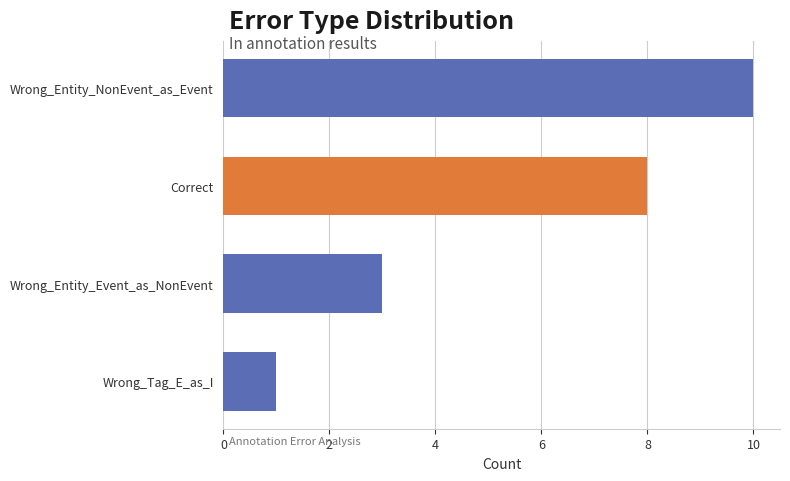

List the labels in order of value, largest first.

Wrong_Entity_NonEvent_as_Event, Correct, Wrong_Entity_Event_as_NonEvent, Wrong_Tag_E_as_I